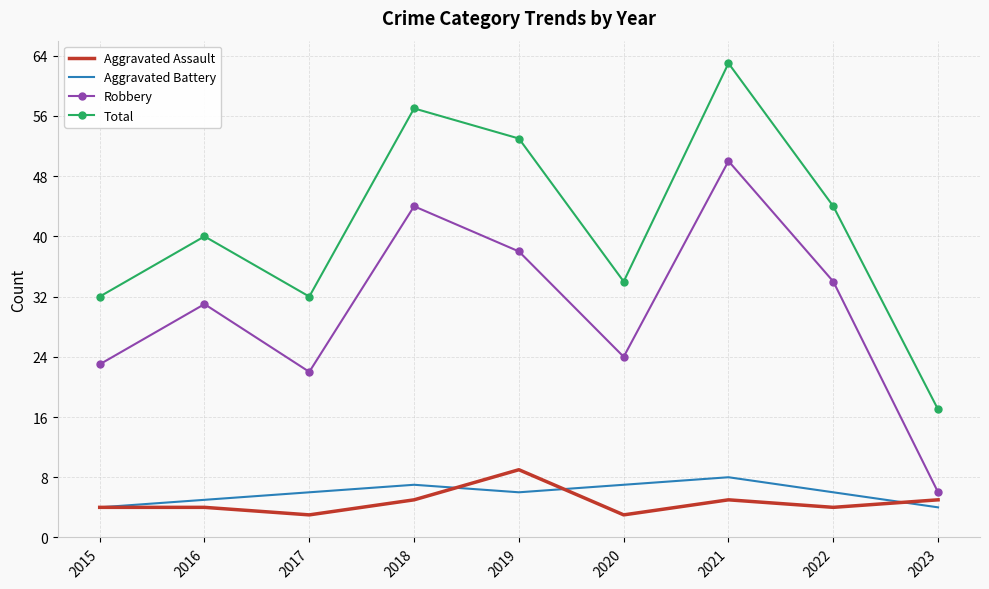

What is the approximate value of Total at 2020?

34